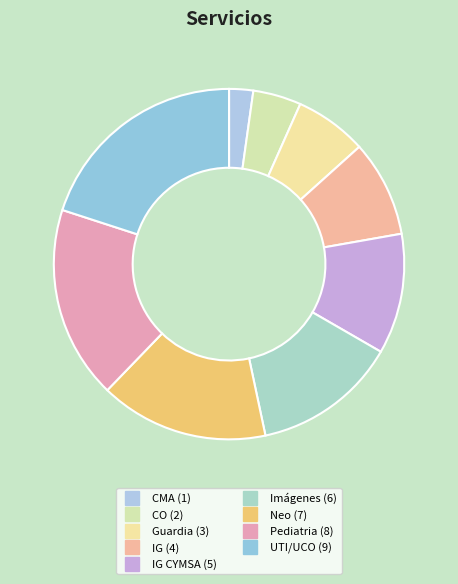

How many slices are in this pie chart?

9